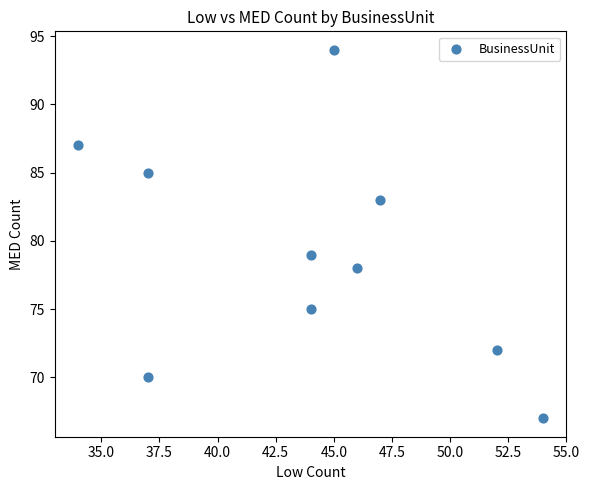

What is the average Y value?

79